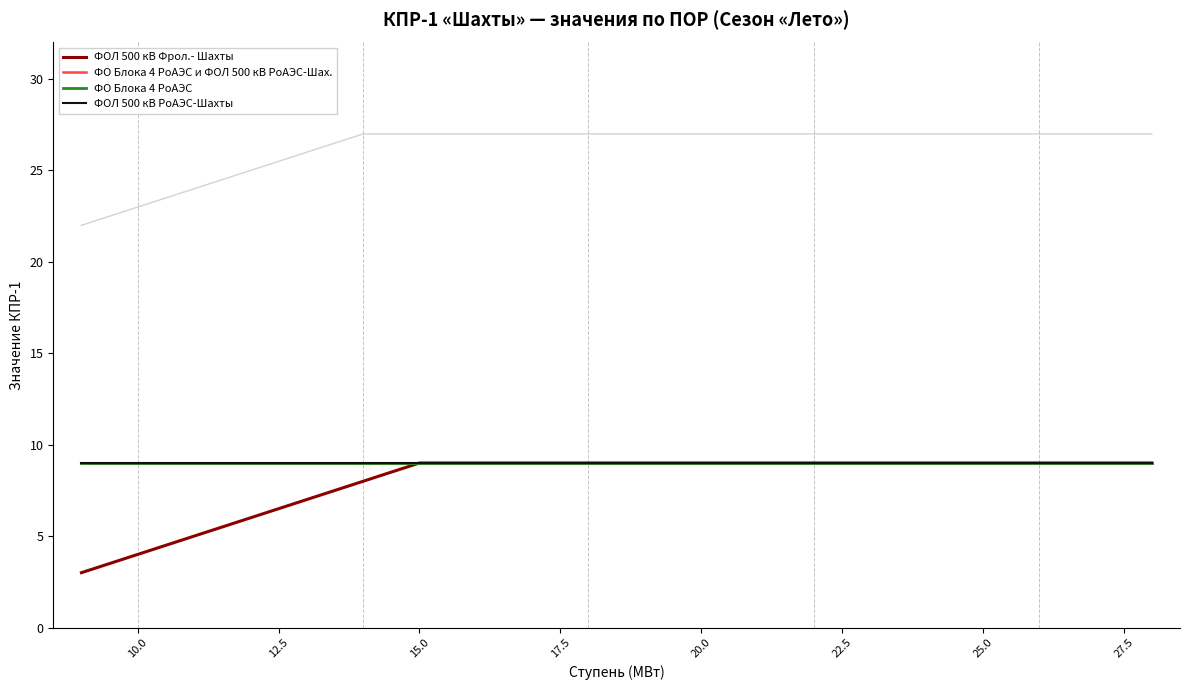

True or false: ФО Блока 4 РоАЭС and ФО Блока 4 РоАЭС и ФОЛ 500 кВ РоАЭС-Шах. cross at least once.

False